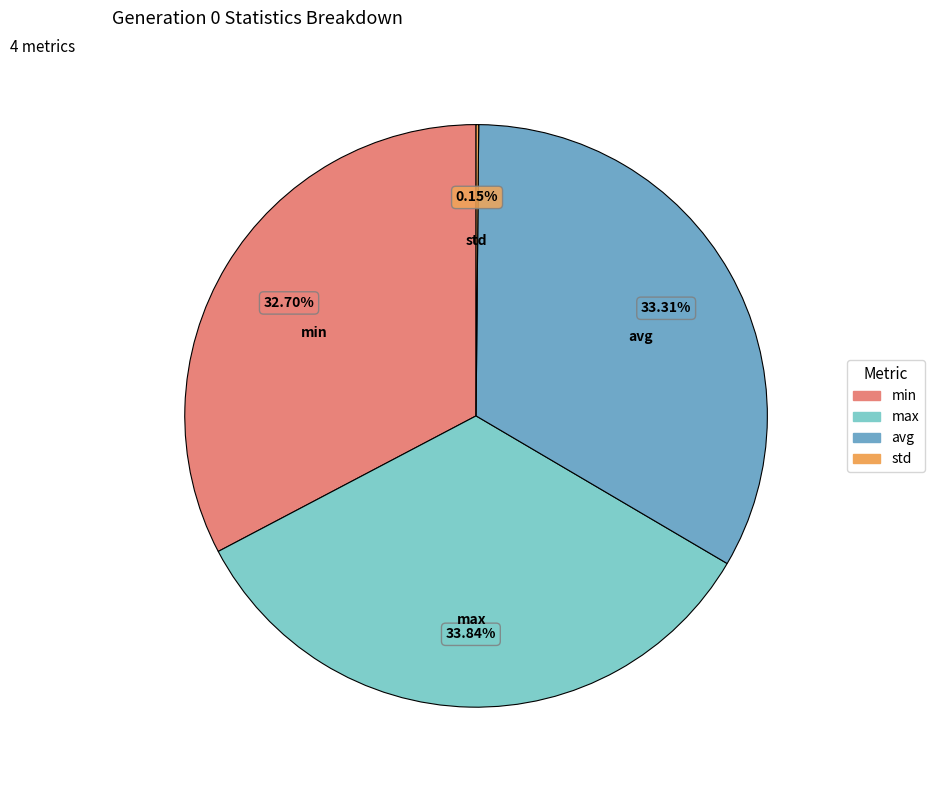

Which category has the biggest portion of the pie?

max